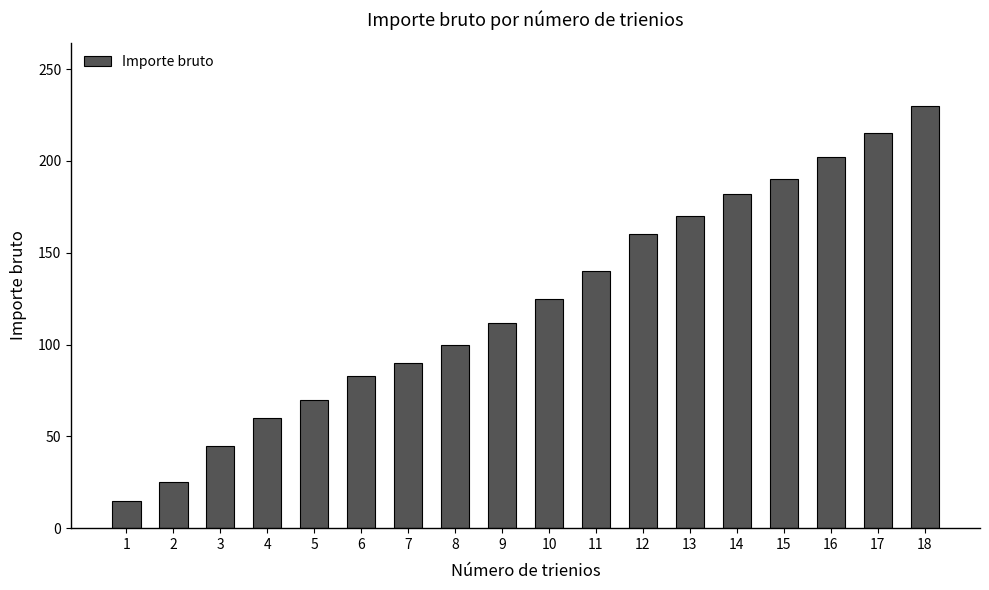

What is the difference between the second highest and second lowest values?

190